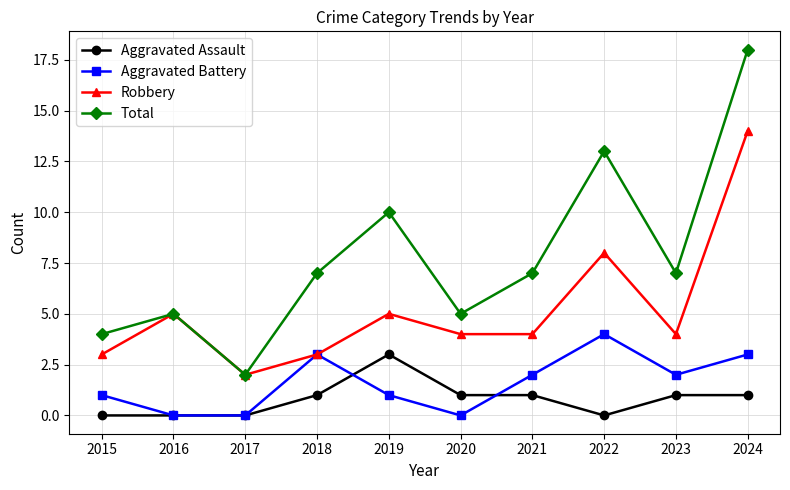

True or false: Aggravated Battery has a value of 0 at 2015.

False